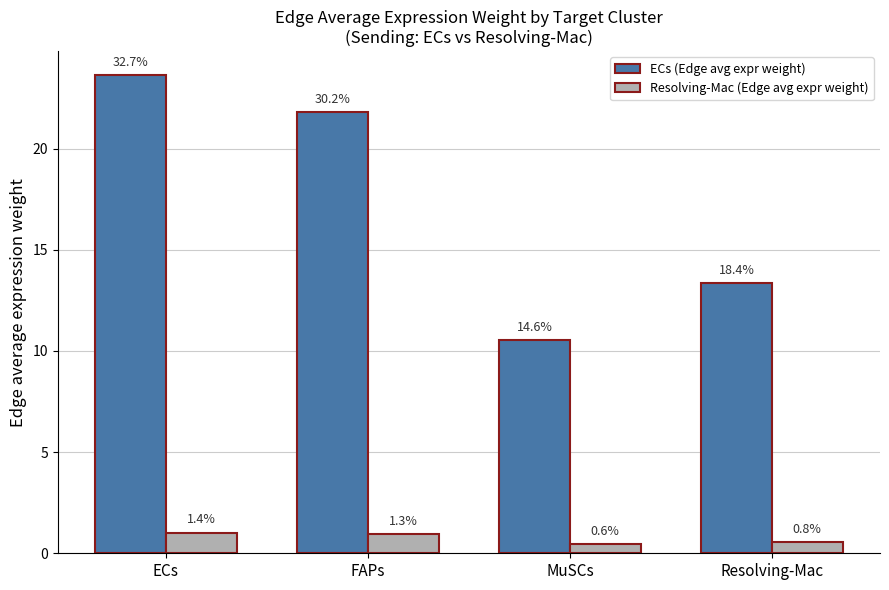

The value of ECs (Edge avg expr weight) at ECs is 23.6. True or false?

True